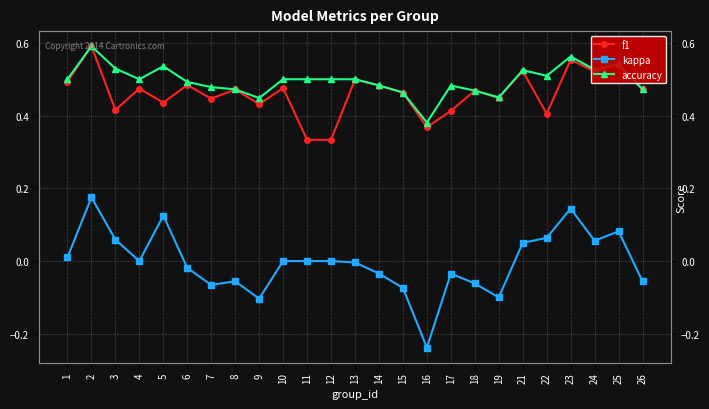

Which series has the widest spread of values?

kappa